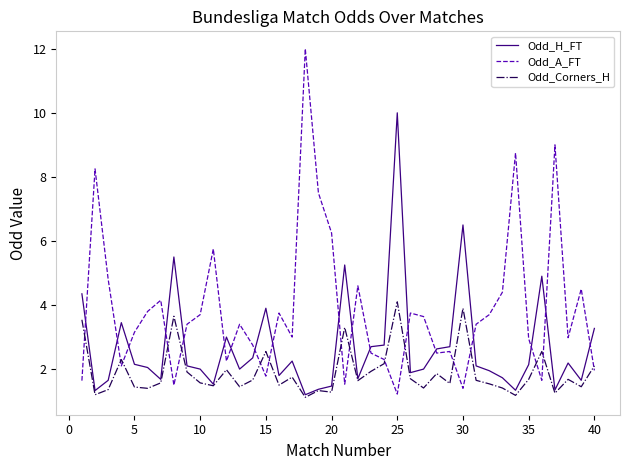

In Odd_A_FT, how many points are lower than both neighbors (excluding endpoints)?

11